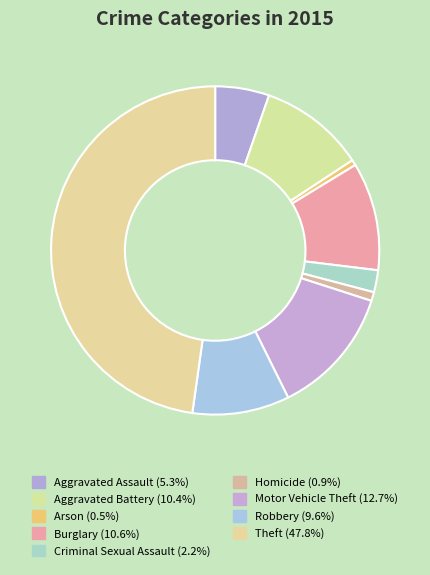

Count the number of slices in the pie.

9